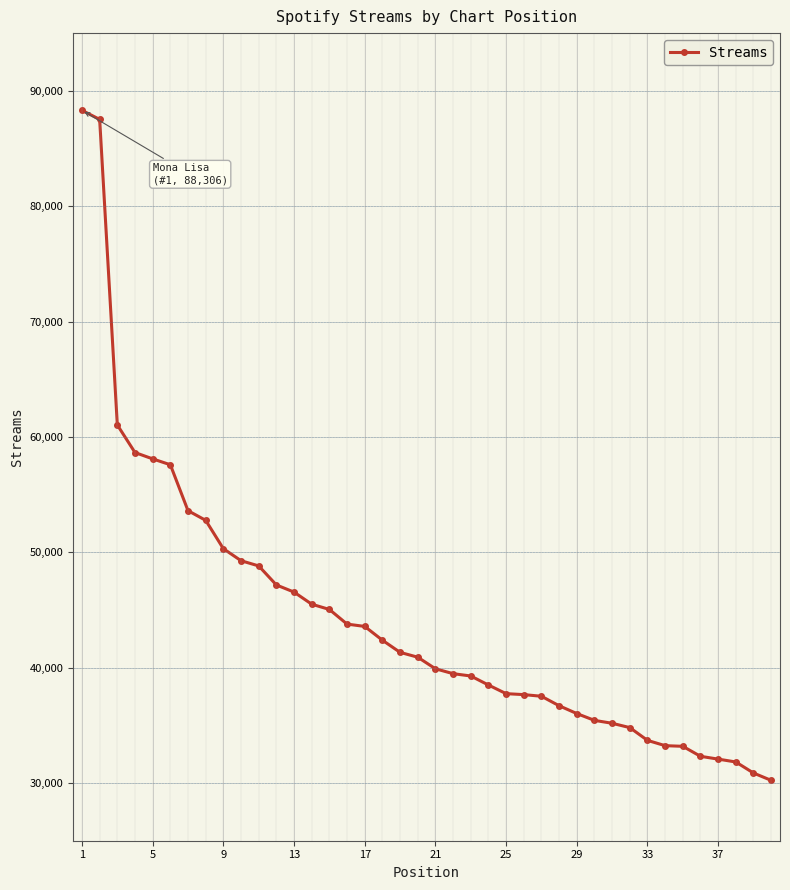

What is the difference between the maximum and minimum values?

58075